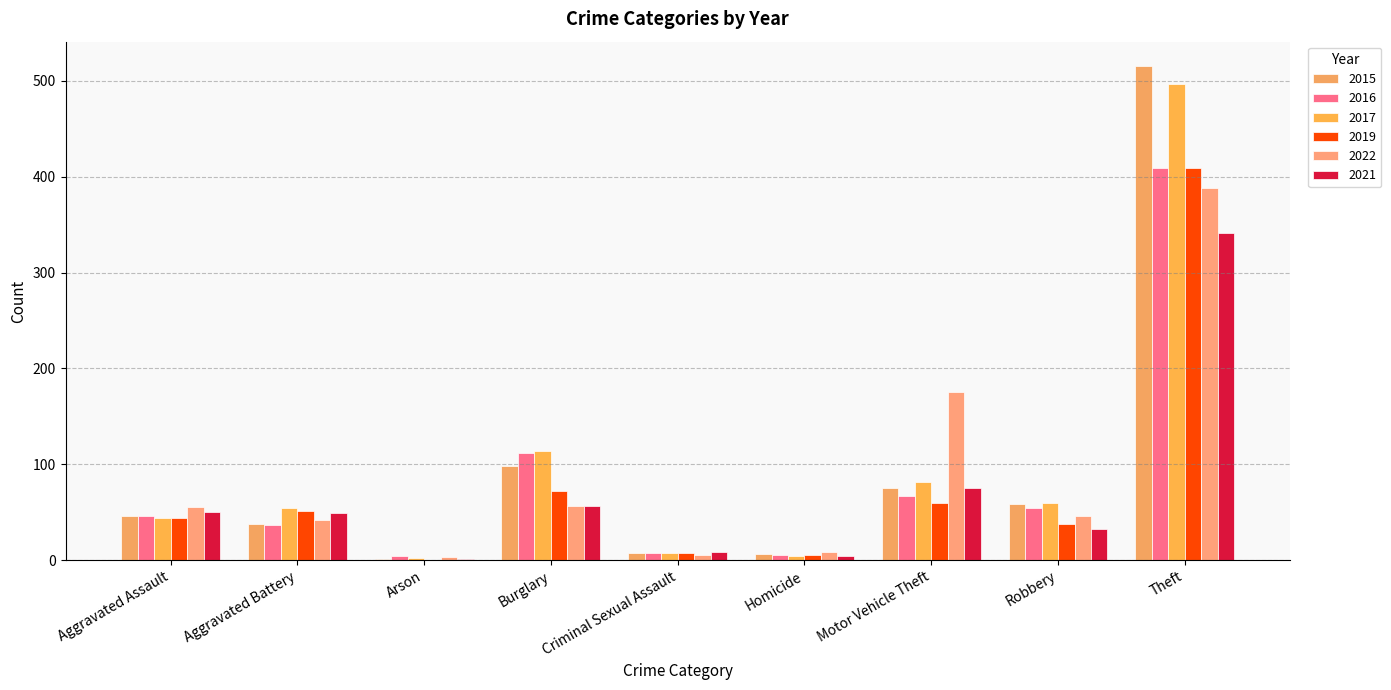

What are all the series names shown in the legend?

2015, 2016, 2017, 2019, 2022, 2021